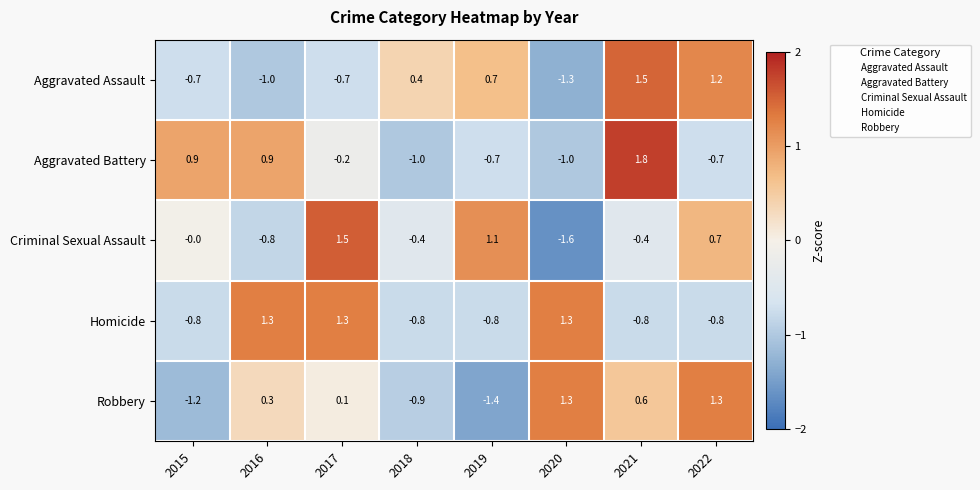

How many positive values does the Robbery series have?

5